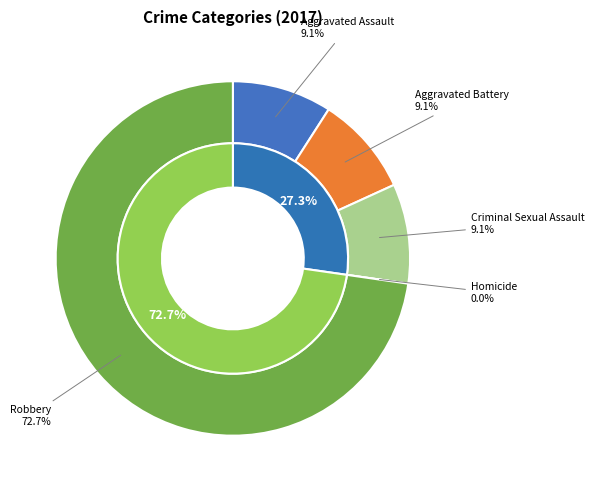

Rank the categories by value from highest to lowest.

Robbery, Aggravated Assault, Aggravated Battery, Criminal Sexual Assault, Homicide